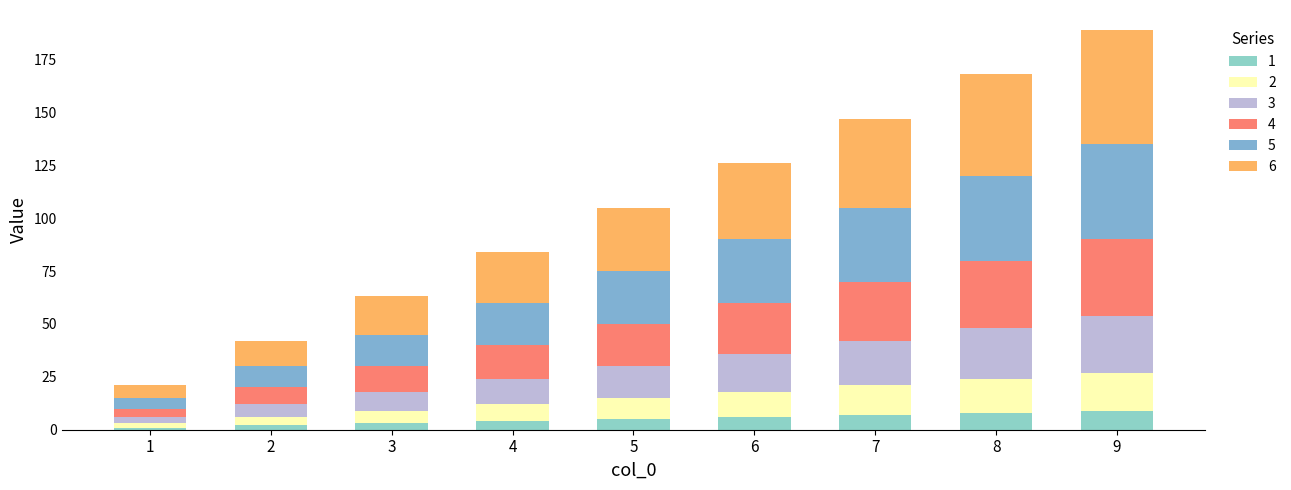

Count the number of data series in this chart.

6